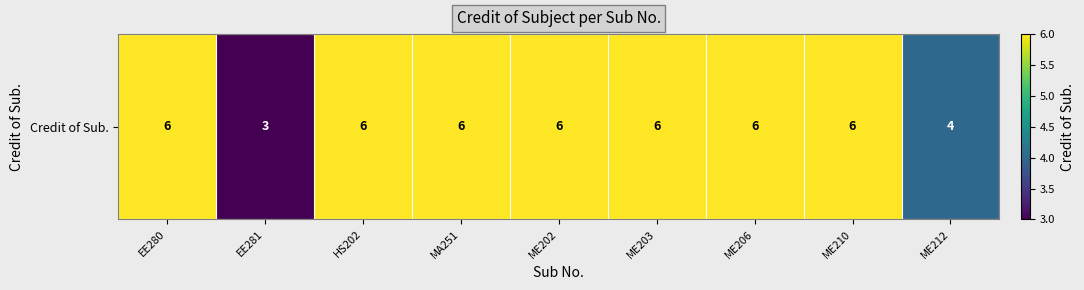

Reading right to left, extract all data points from this chart.

4	6	6	6	6	6	6	3	6